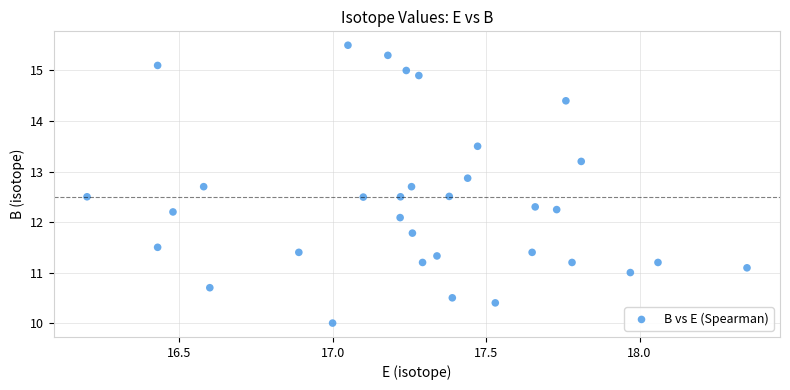

What Y value in the scatter plot is closest to 12?

12.1